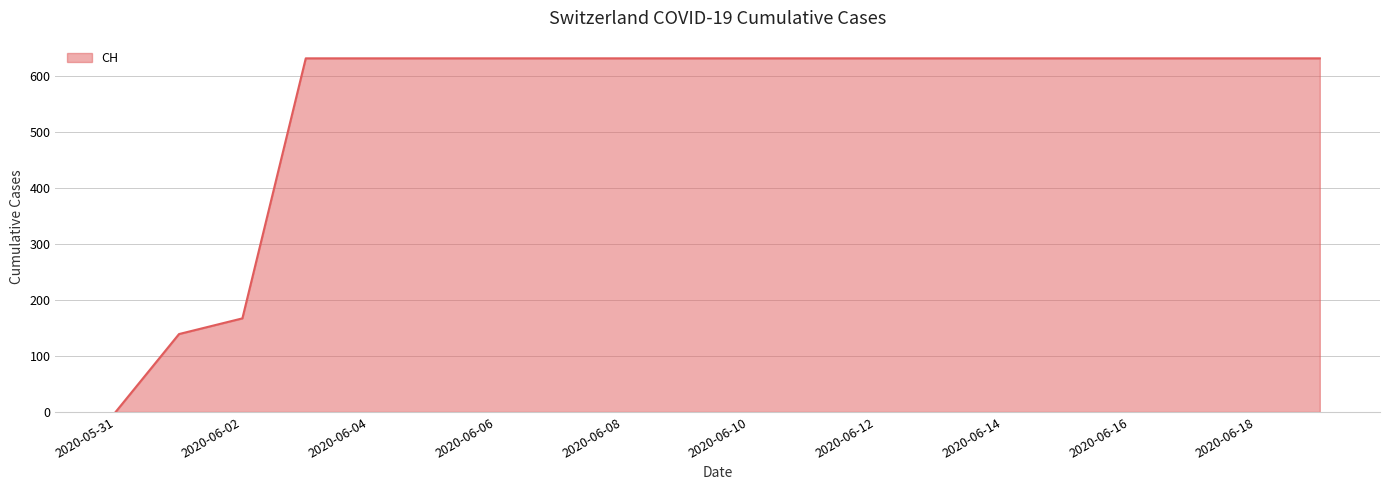

What is the difference between the maximum and minimum values?

631